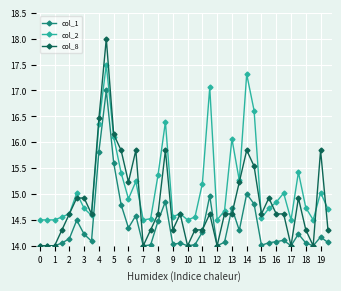

What is the average value of the col_2 series?

15.2